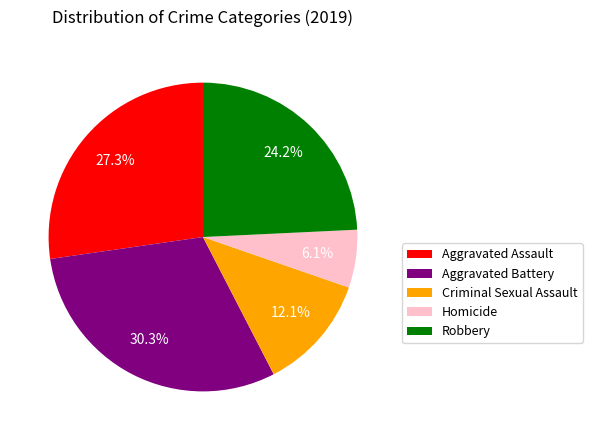

Count the number of slices in the pie.

5